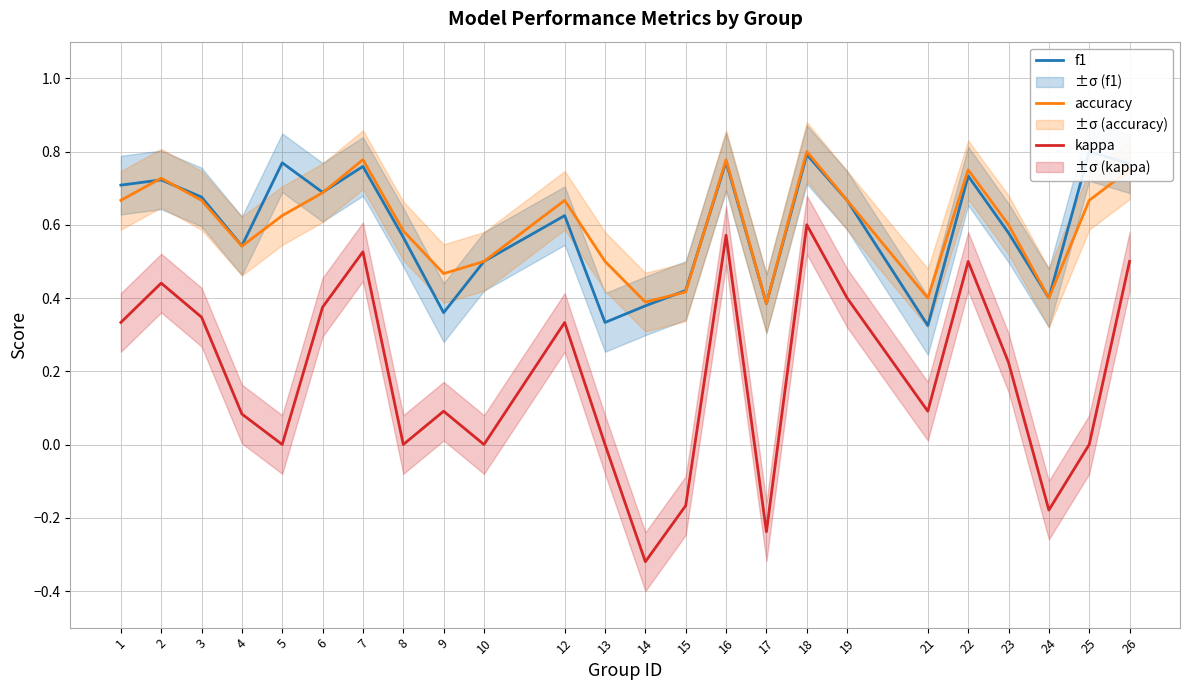

What is the value of the accuracy point at the 2nd from the left?

0.7